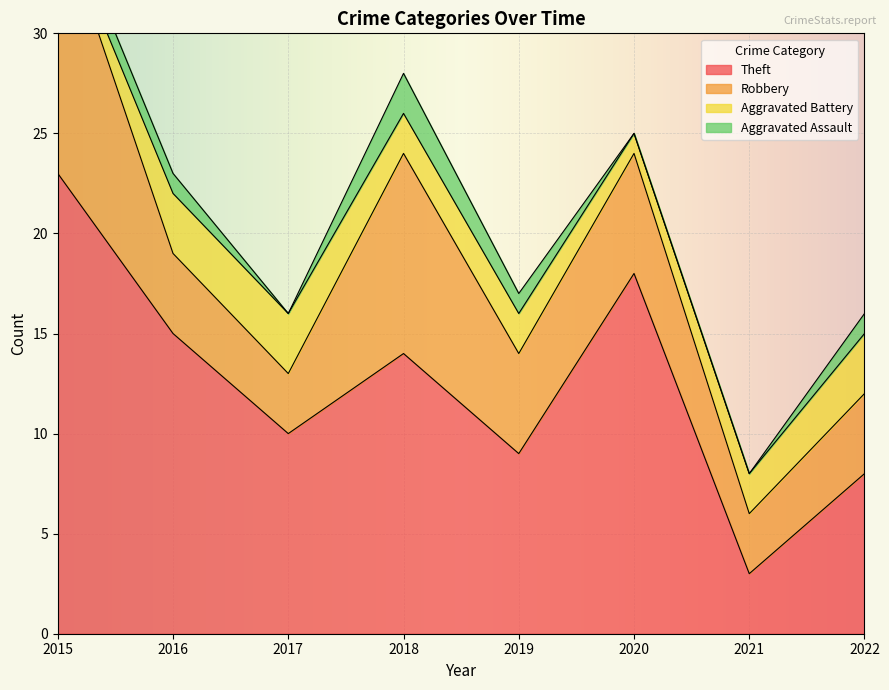

The value of Robbery at 2019 is 5. True or false?

True